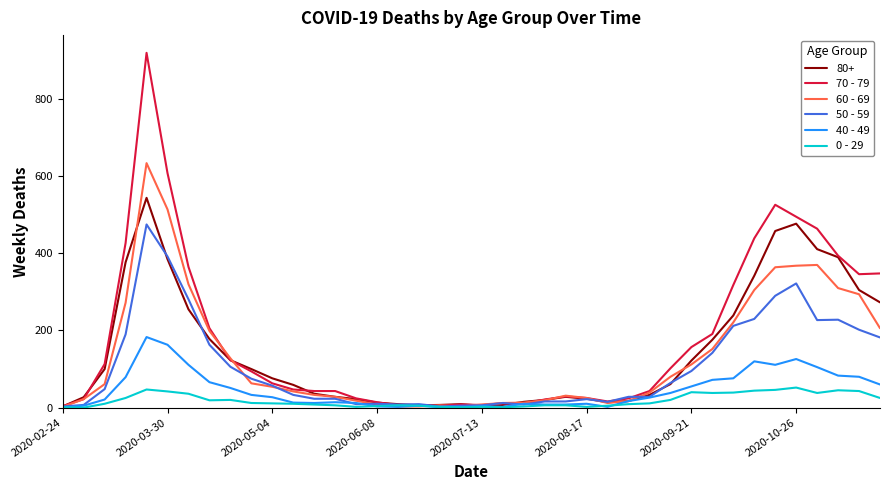

What is the difference between the maximum and minimum values in the 60 - 69 series?

632